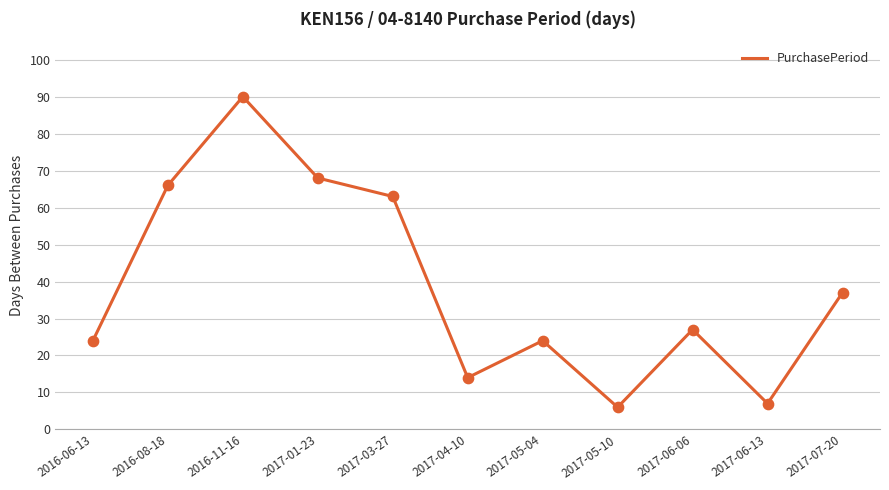

Approximately how many times larger is the value at 2017-06-13 compared to 2016-06-13?

0.3